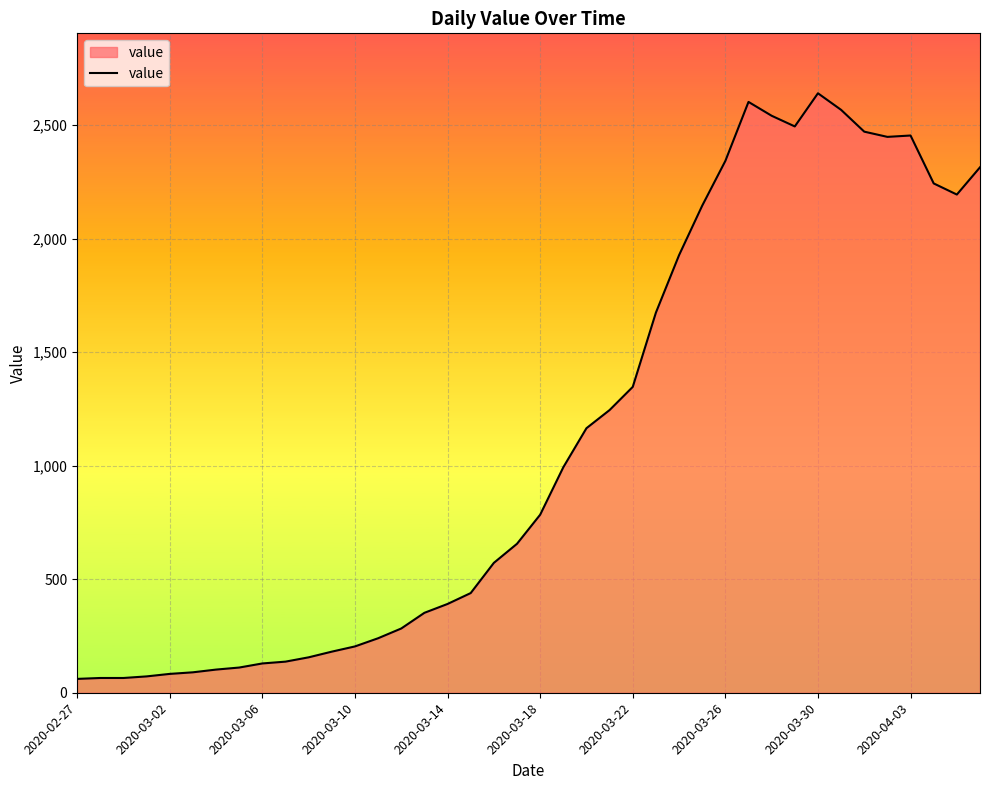

What is the greatest value displayed?

2640